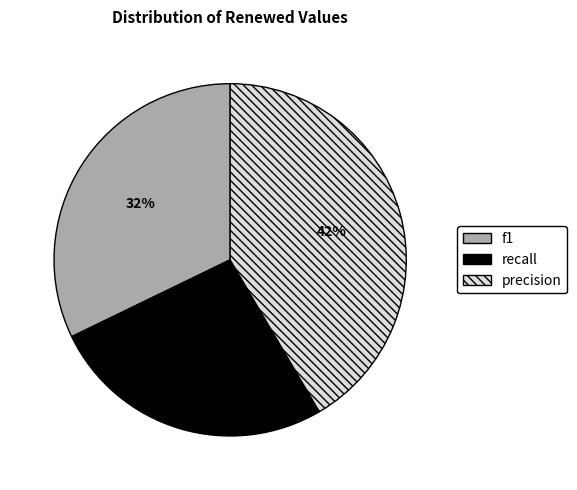

The f1 slice represents 32% of the pie. True or false?

True